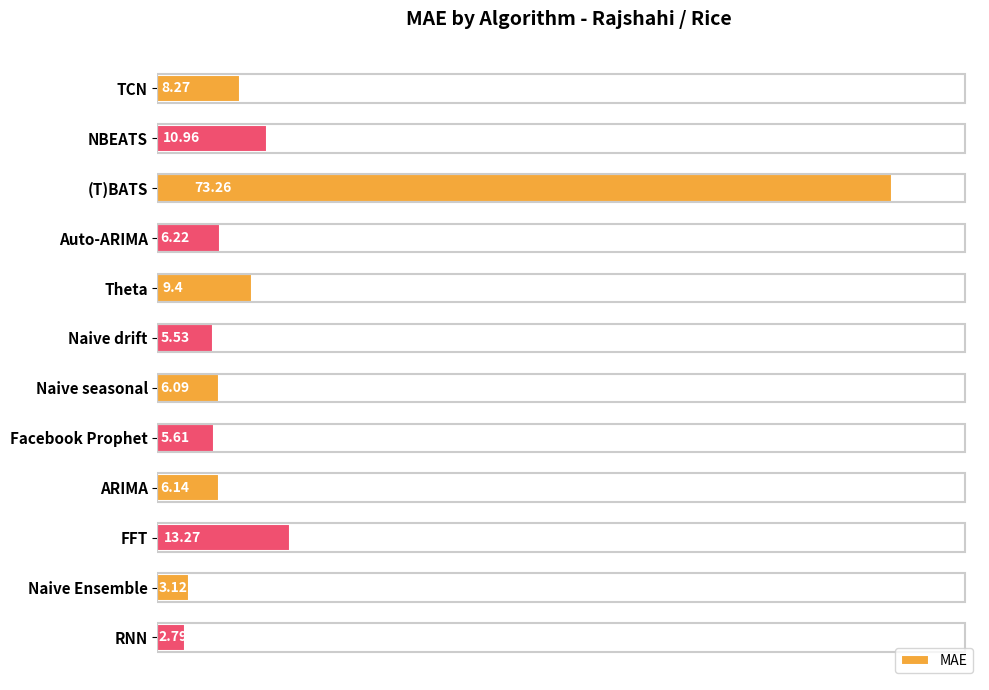

What is the difference between the maximum and minimum values?

70.5